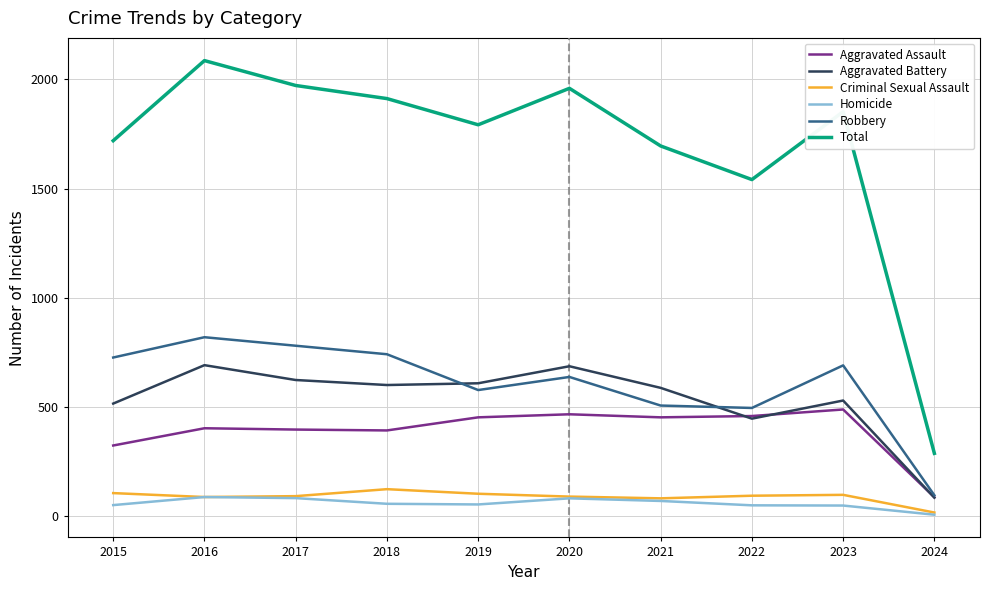

Rank the series by their maximum value, from lowest to highest.

Homicide, Criminal Sexual Assault, Aggravated Assault, Aggravated Battery, Robbery, Total